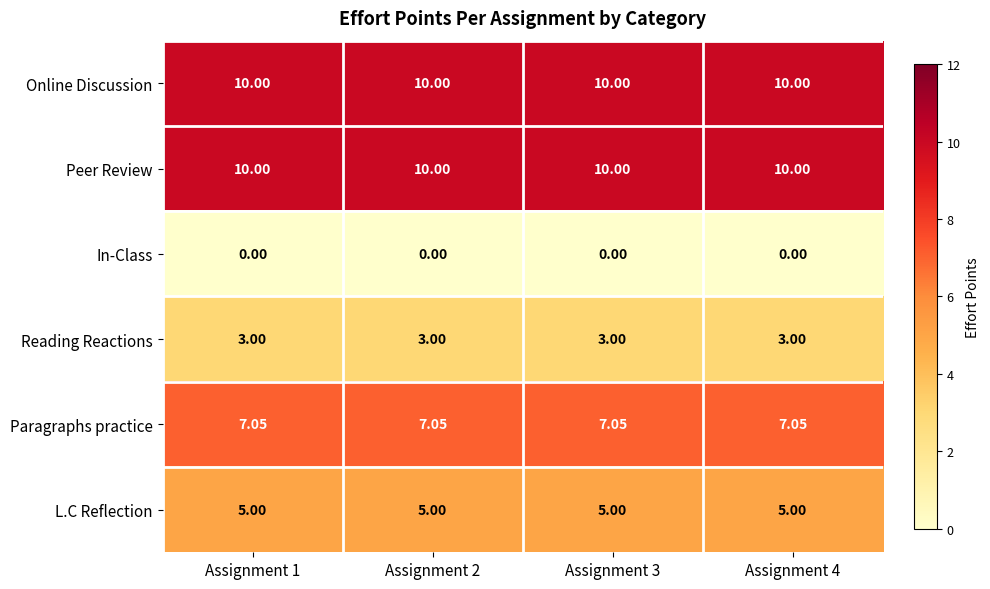

Is the value of L.C Reflection at Assignment 4 greater than the value of In-Class at Assignment 4?

Yes